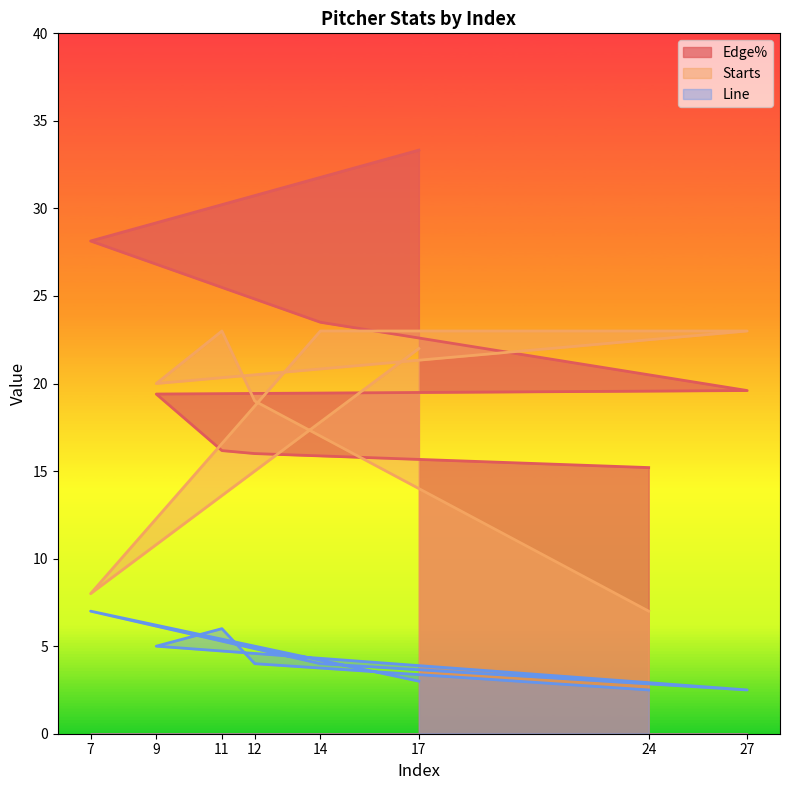

What is the sum of all Edge% values?

171.3